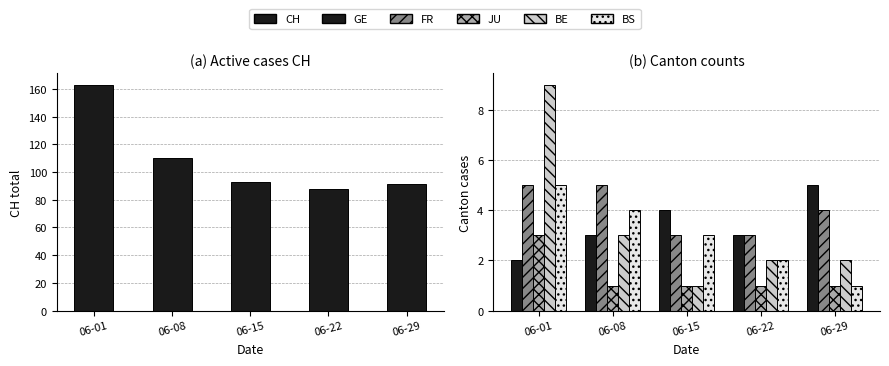

Reading left to right, list all the values displayed in this chart.

CH: 06-01=163	06-08=110	06-15=93	06-22=88	06-29=91
GE: 06-01=2	06-08=3	06-15=4	06-22=3	06-29=5
FR: 06-01=5	06-08=5	06-15=3	06-22=3	06-29=4
JU: 06-01=3	06-08=1	06-15=1	06-22=1	06-29=1
BE: 06-01=9	06-08=3	06-15=1	06-22=2	06-29=2
BS: 06-01=5	06-08=4	06-15=3	06-22=2	06-29=1